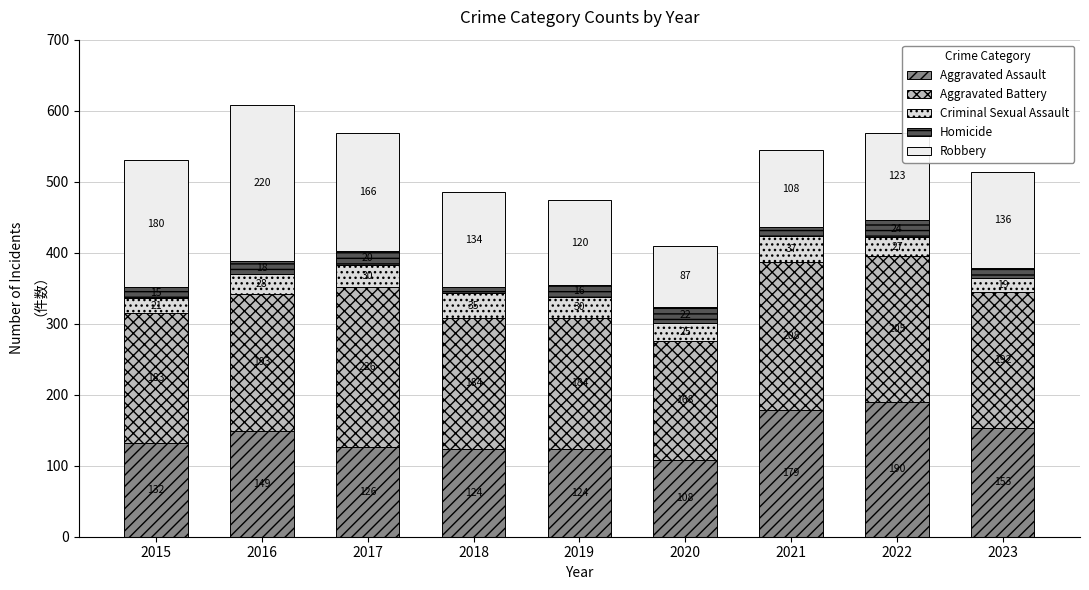

What is the value of the Aggravated Assault bar at the 3rd from the left?

126